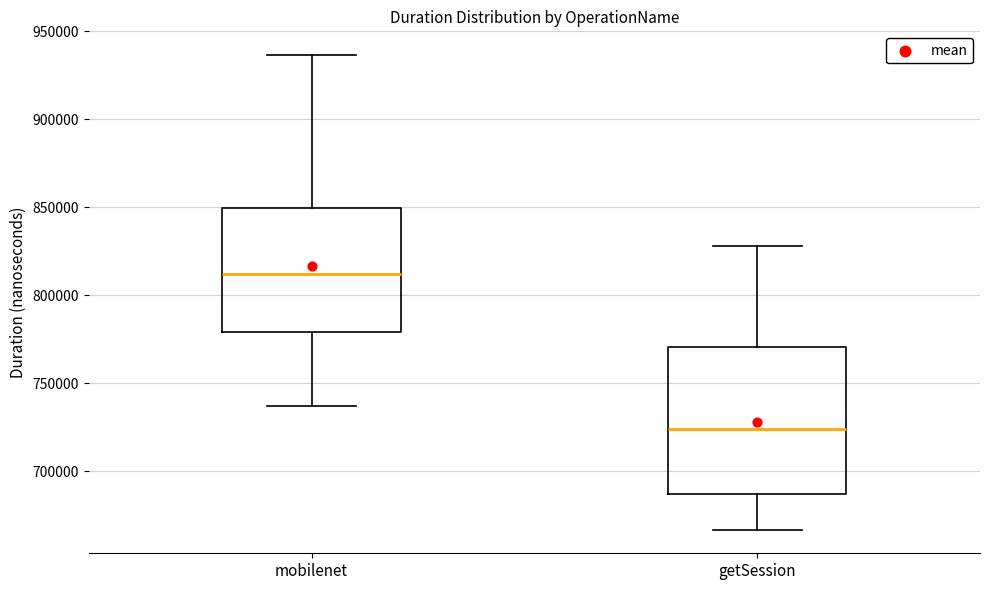

Comparing the boxes themselves (not the whiskers), which one is the tallest?

getSession